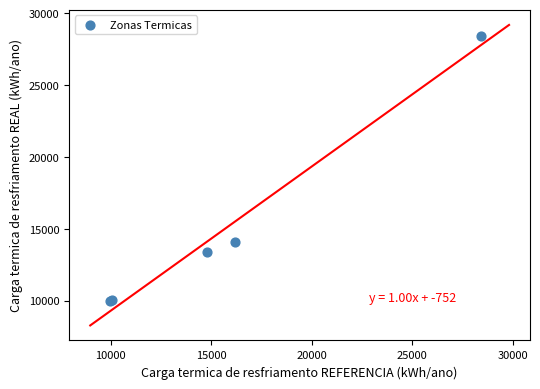

What Y value in the scatter plot is closest to 19191?

14094.0